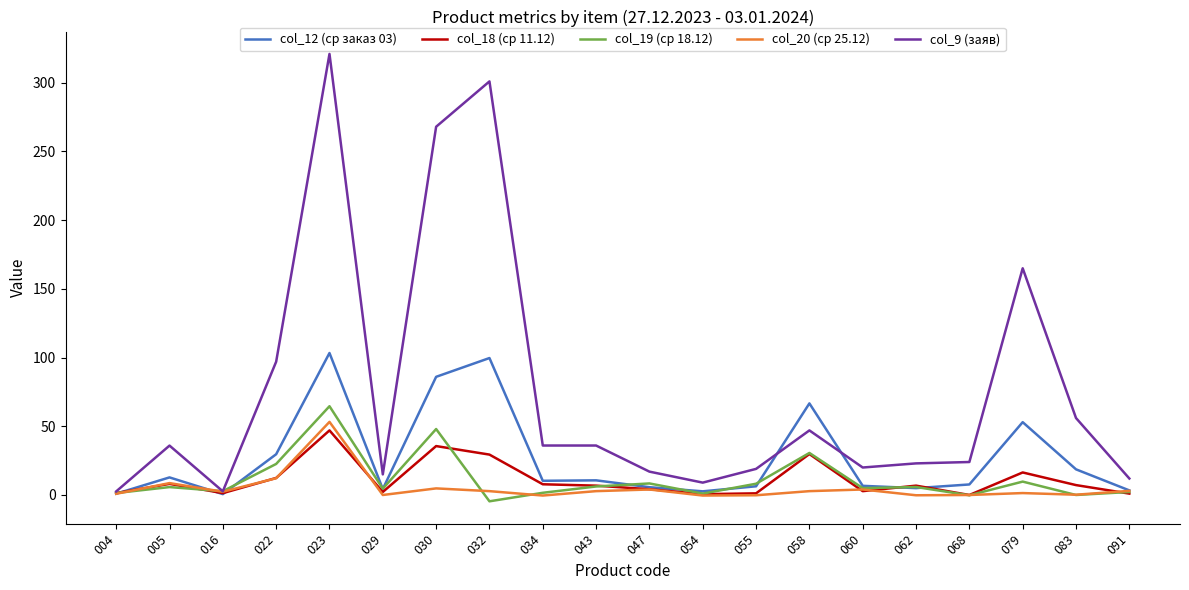

Which series has the largest total across all categories?

col_9 (заяв)